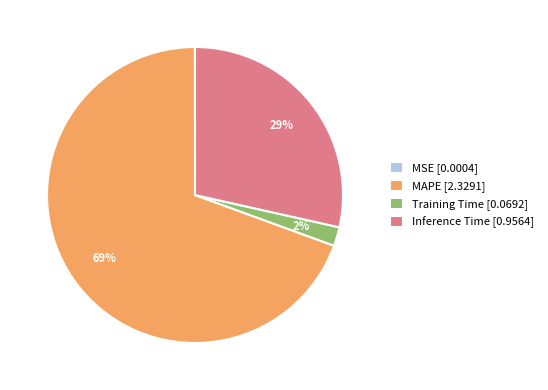

To the nearest percent, what is the average slice percentage?

25%